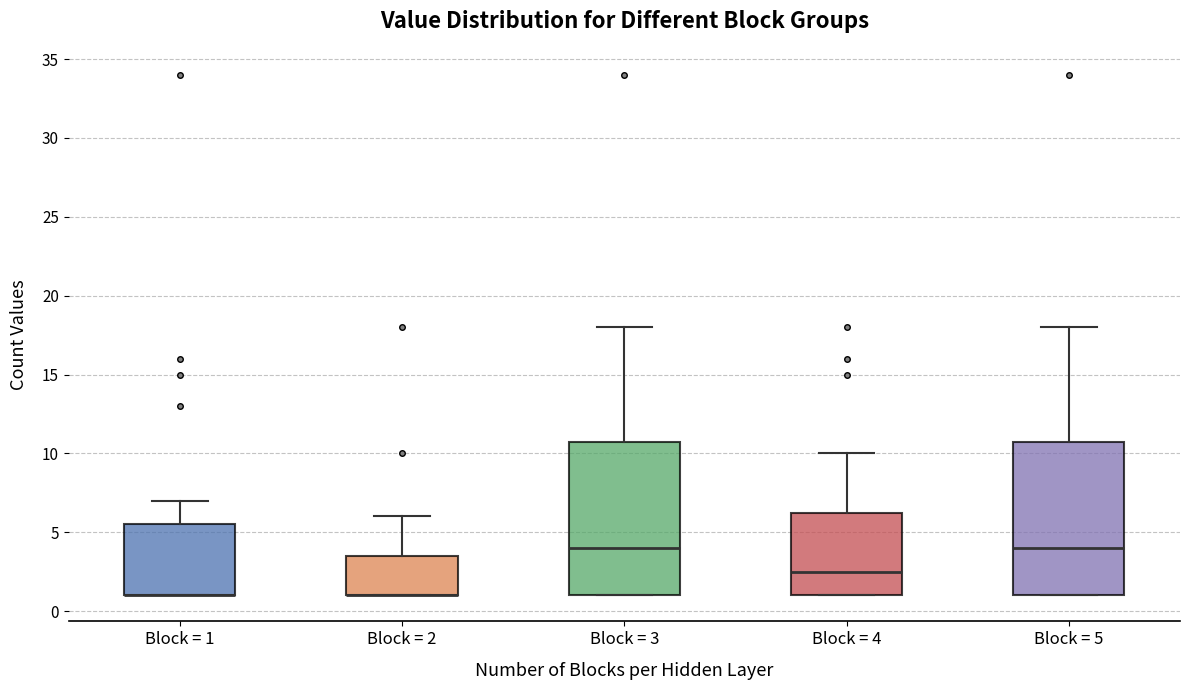

Reading left to right, transcribe this box plot: for each box, give where its median line is, the range the box spans, and where its two whiskers end, as read against the y-axis. The values are not printed on the chart, so give them approximately, as read against the axis.

Block = 1: median 1.0 (drawn on the box's lower edge), box 1.0 to 5.5, whiskers 1.0 to 7.0
Block = 2: median 1.0 (drawn on the box's lower edge), box 1.0 to 3.5, whiskers 1.0 to 6.0
Block = 3: median 4.0, box 1.0 to 11.0, whiskers 1.0 to 18.0
Block = 4: median 2.5, box 1.0 to 6.5, whiskers 1.0 to 10.0
Block = 5: median 4.0, box 1.0 to 11.0, whiskers 1.0 to 18.0